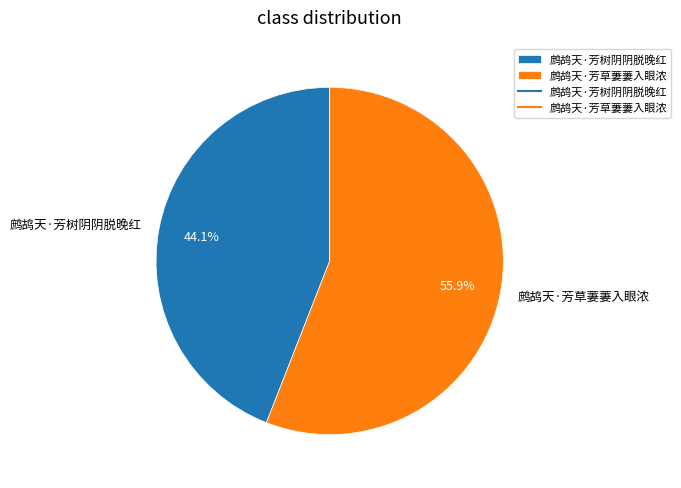

Is 鹧鸪天·芳草萋萋入眼浓 the majority of the pie?

Yes